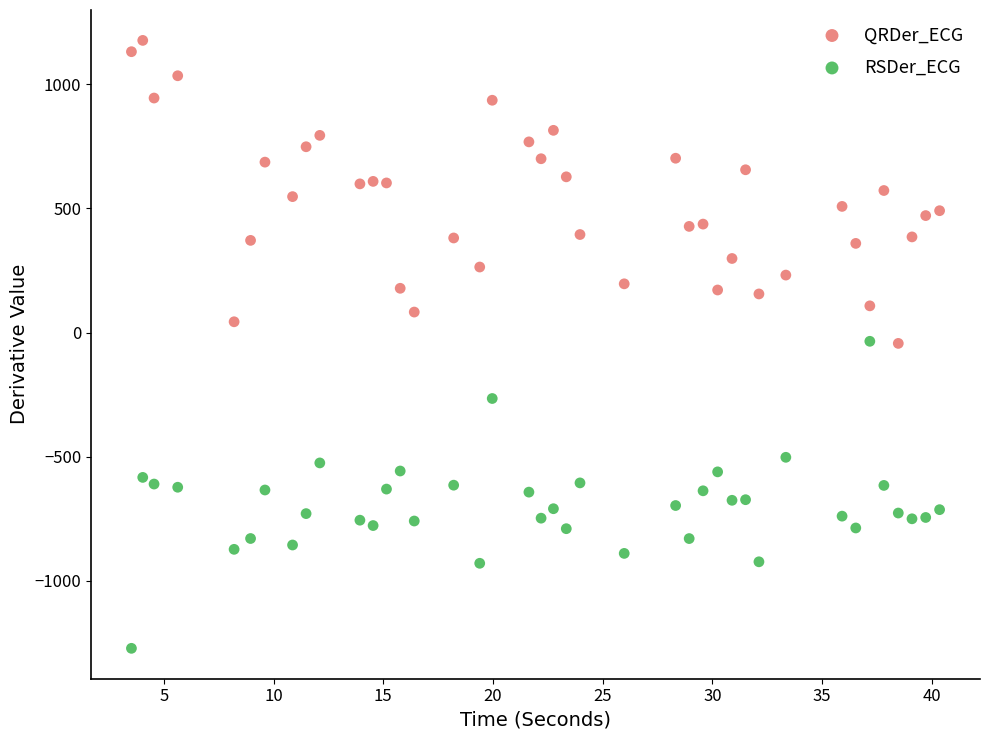

Which series contains the lowest Y value?

RSDer_ECG